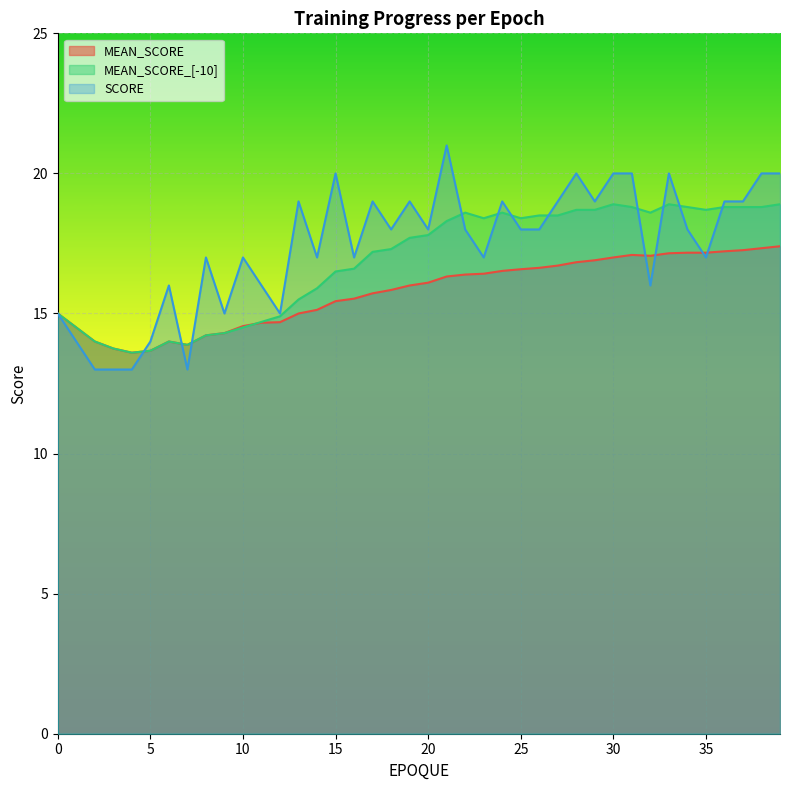

Reading left to right, extract all data points from this chart.

MEAN_SCORE: 0=15.0	1=14.5	2=14.0	3=13.8	4=13.6	5=13.7	6=14.0	7=13.9	8=14.2	9=14.3	10=14.6	11=14.7	12=14.7	13=15.0	14=15.1	15=15.4	16=15.5	17=15.7	18=15.8	19=16.0	20=16.1	21=16.3	22=16.4	23=16.4	24=16.5	25=16.6	26=16.6	27=16.7	28=16.8	29=16.9	30=17.0	31=17.1	32=17.1	33=17.1	34=17.2	35=17.2	36=17.2	37=17.3	38=17.3	39=17.4
MEAN_SCORE_[-10]: 0=15.0	1=14.5	2=14.0	3=13.8	4=13.6	5=13.7	6=14.0	7=13.9	8=14.2	9=14.3	10=14.5	11=14.7	12=14.9	13=15.5	14=15.9	15=16.5	16=16.6	17=17.2	18=17.3	19=17.7	20=17.8	21=18.3	22=18.6	23=18.4	24=18.6	25=18.4	26=18.5	27=18.5	28=18.7	29=18.7	30=18.9	31=18.8	32=18.6	33=18.9	34=18.8	35=18.7	36=18.8	37=18.8	38=18.8	39=18.9
SCORE: 0=15.0	1=14.0	2=13.0	3=13.0	4=13.0	5=14.0	6=16.0	7=13.0	8=17.0	9=15.0	10=17.0	11=16.0	12=15.0	13=19.0	14=17.0	15=20.0	16=17.0	17=19.0	18=18.0	19=19.0	20=18.0	21=21.0	22=18.0	23=17.0	24=19.0	25=18.0	26=18.0	27=19.0	28=20.0	29=19.0	30=20.0	31=20.0	32=16.0	33=20.0	34=18.0	35=17.0	36=19.0	37=19.0	38=20.0	39=20.0